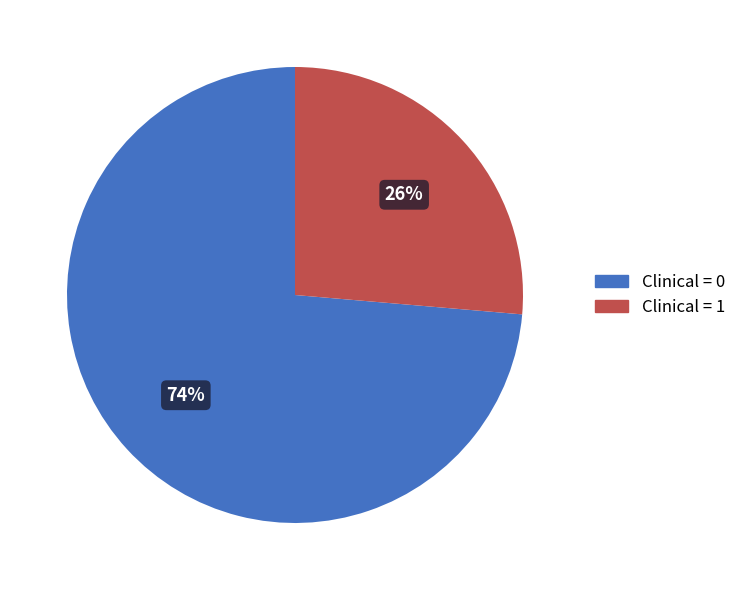

Is the sum of Clinical = 1 and Clinical = 0 greater than half?

Yes